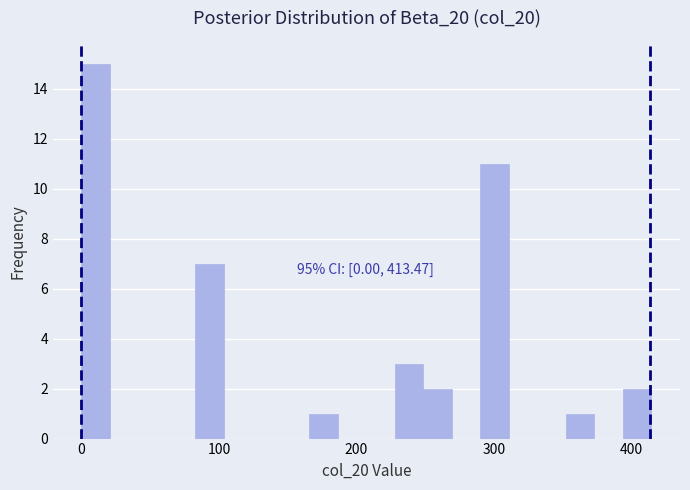

Read against the x-axis, roughly where is the centre of the tallest bar?

10